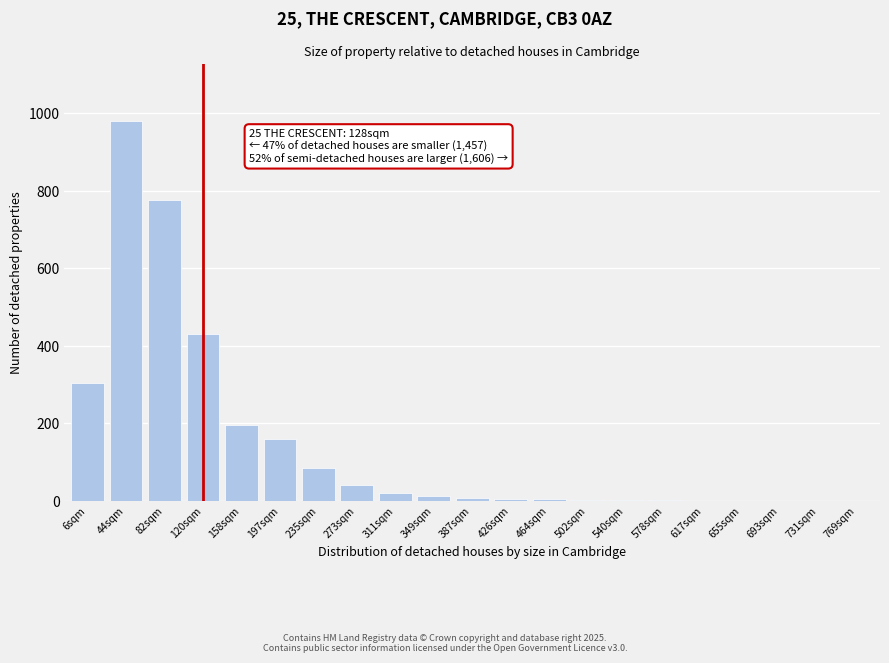

The chart shows a value of 288 at 120sqm. True or false?

False